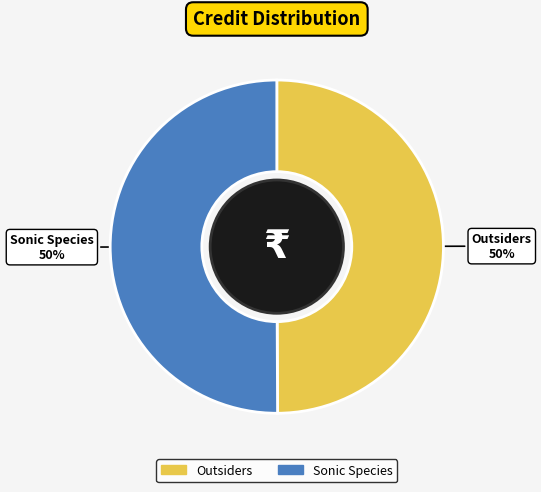

True or false: Sonic Species accounts for 57% of the total.

False